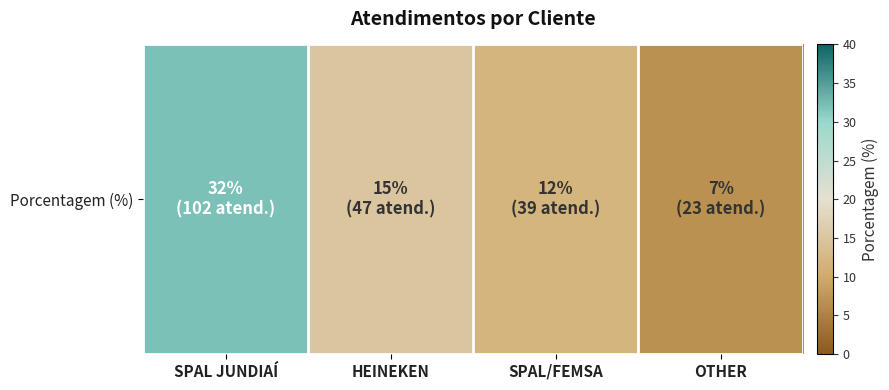

Where does the data first go above 15?

SPAL JUNDIAÍ